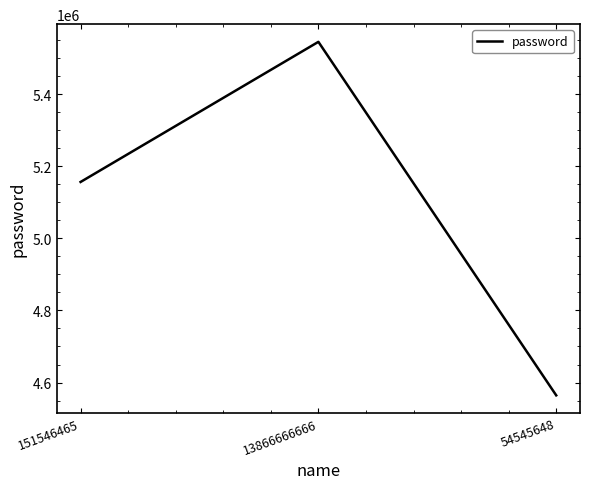

Reading left to right, transcribe all the data shown in this chart.

5156156	5544654	4564546